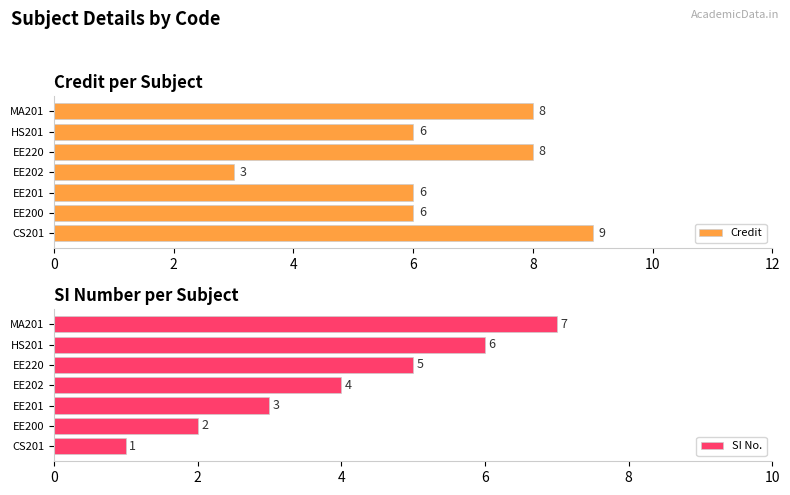

What is the difference between the second highest and minimum values in the Credit series?

5